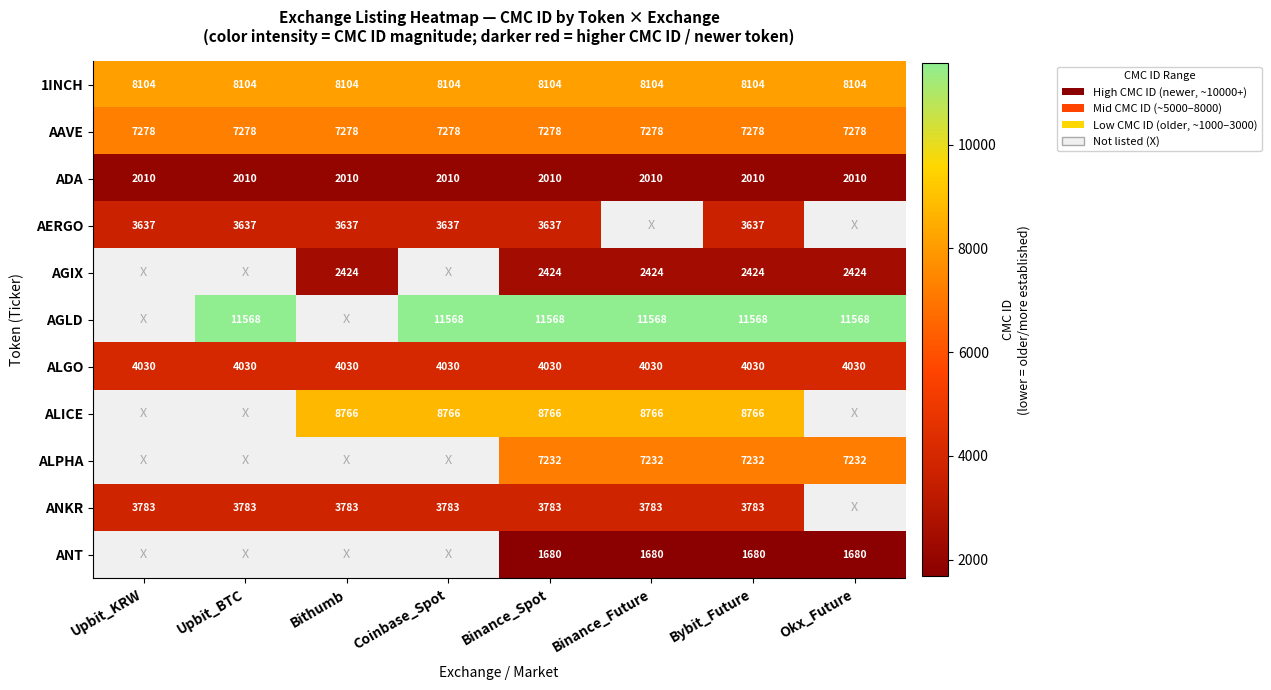

Rank the series at Binance_Spot from highest to lowest value.

AGLD, ALICE, 1INCH, AAVE, ALPHA, ALGO, ANKR, AERGO, AGIX, ADA, ANT